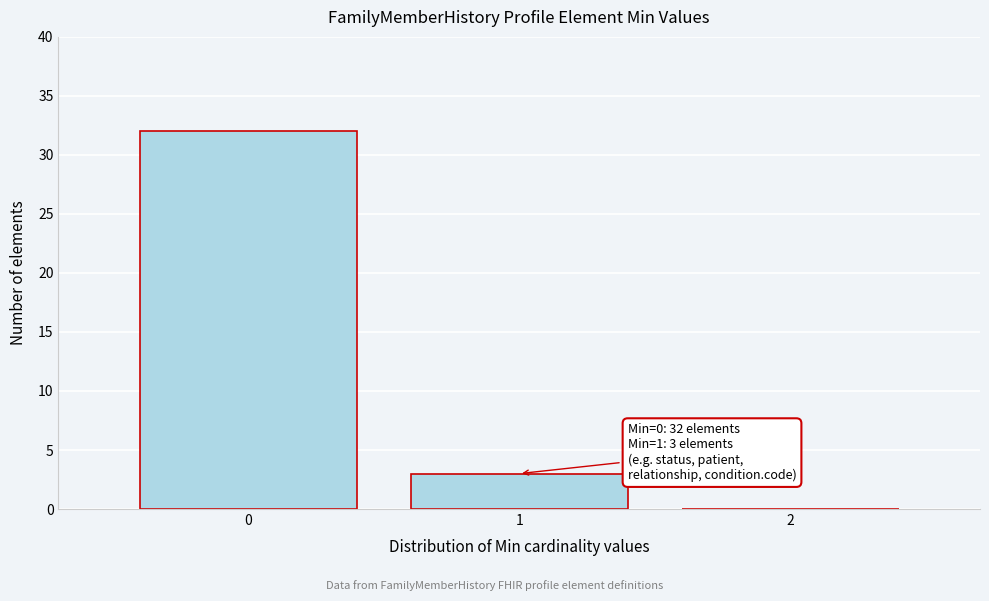

Which range on the x-axis has the tallest bar?

-0.5 to 0.5